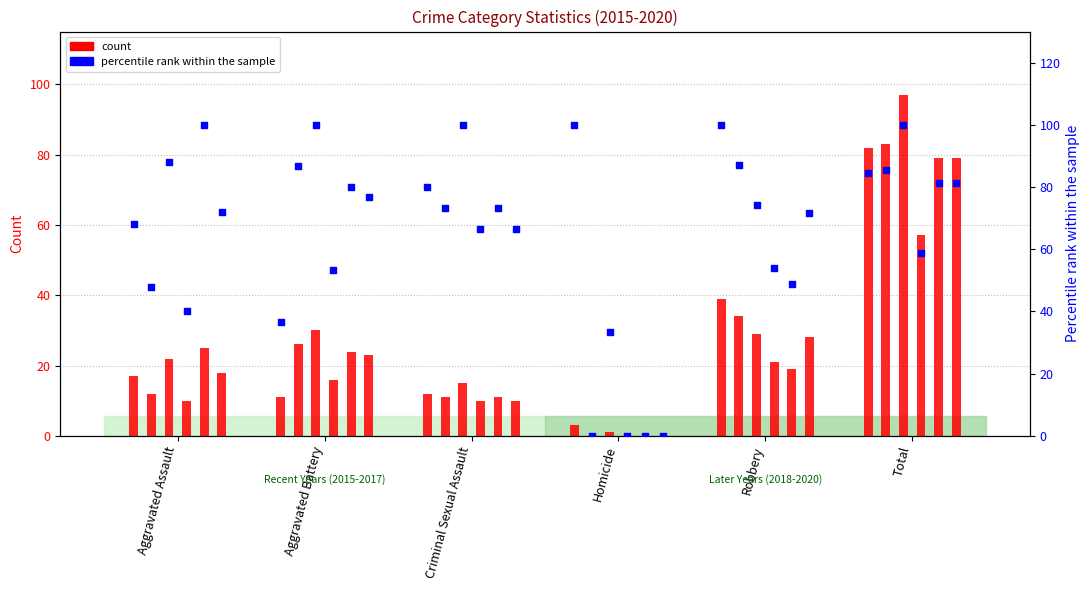

Between Aggravated Assault and Robbery, which is larger?

Robbery